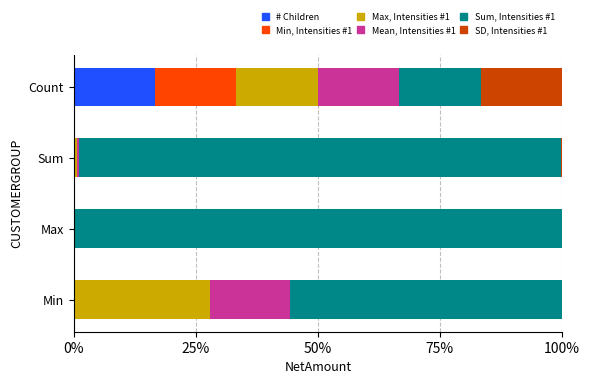

What is the maximum value for # Children?

16.7